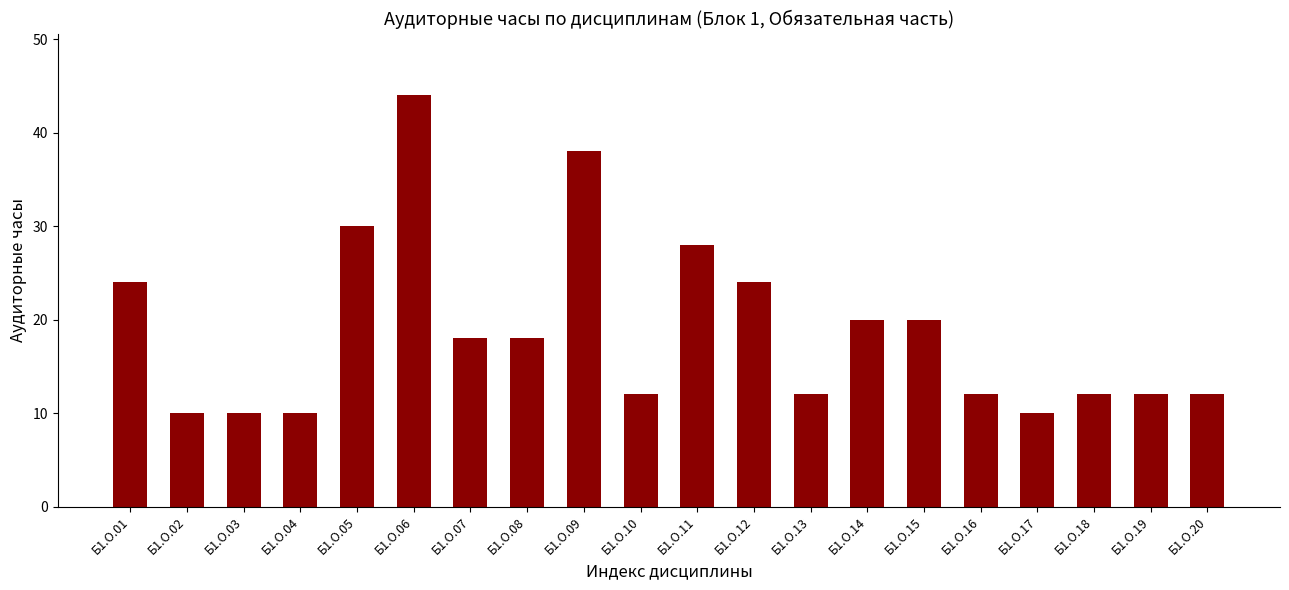

What is the maximum value shown in the chart?

44